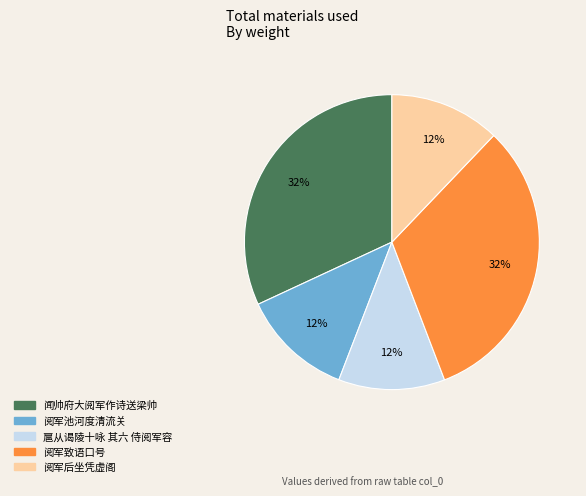

Is there any slice that represents more than half of the pie?

No